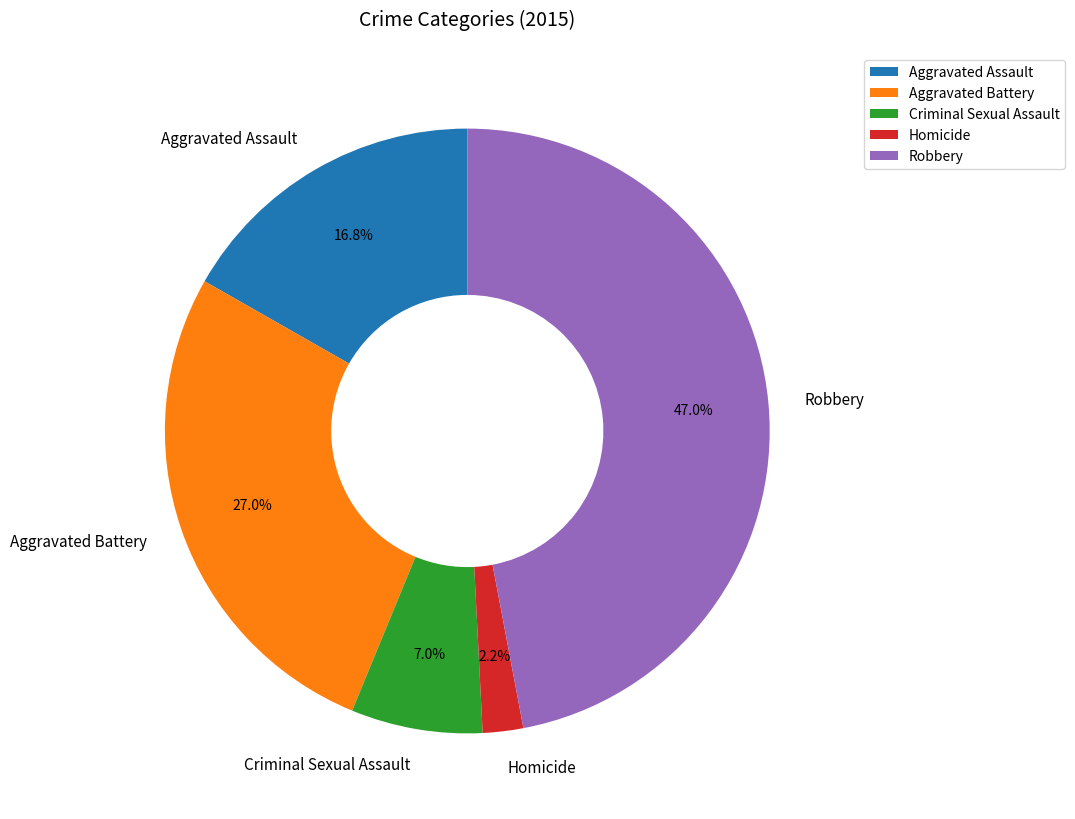

Rank the categories by value from lowest to highest.

Homicide, Criminal Sexual Assault, Aggravated Assault, Aggravated Battery, Robbery